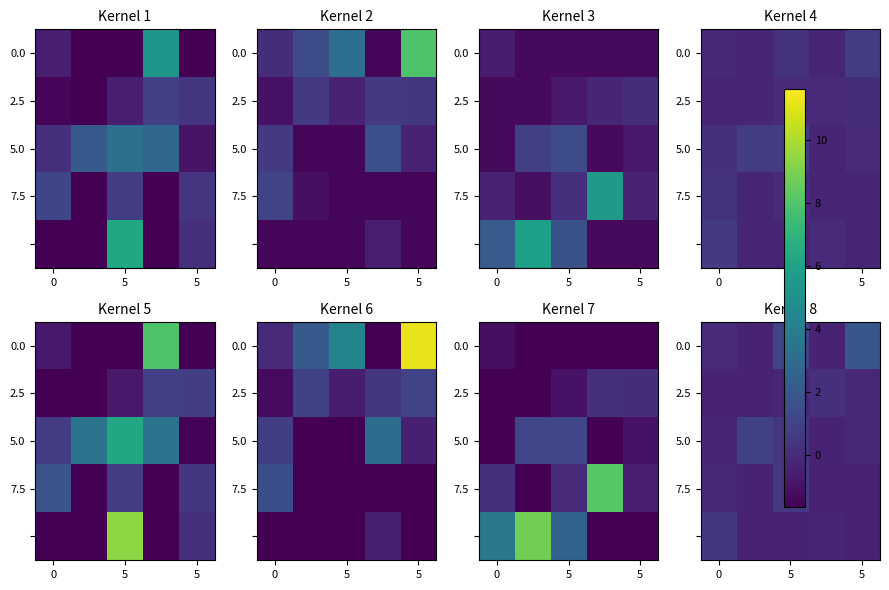

What is the difference between the second highest and minimum values in the 5.0 series?

0.8